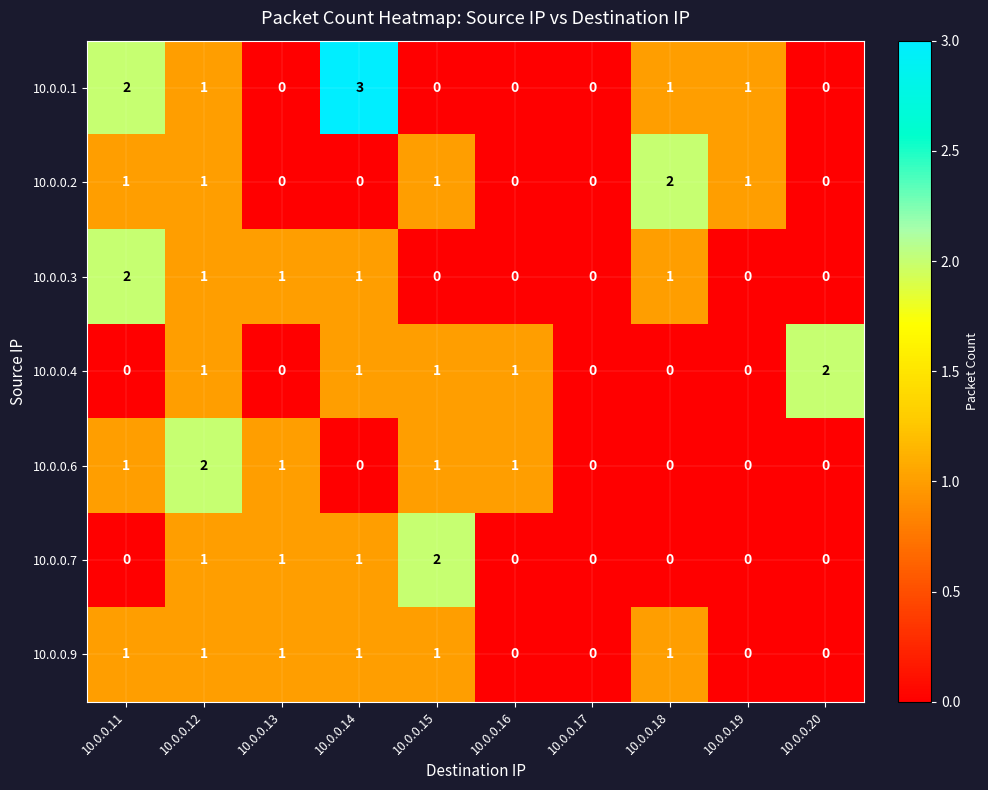

What is the greatest value displayed?

3